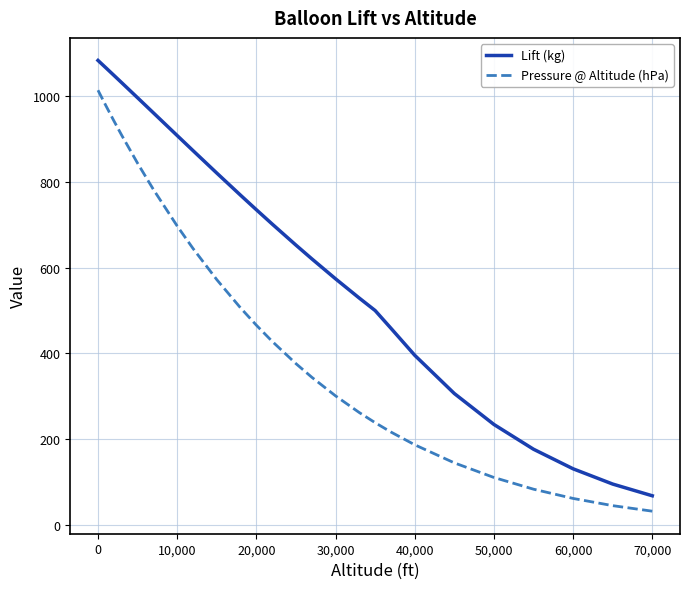

What is the difference between the maximum and minimum values in the Lift (kg) series?

1014.6